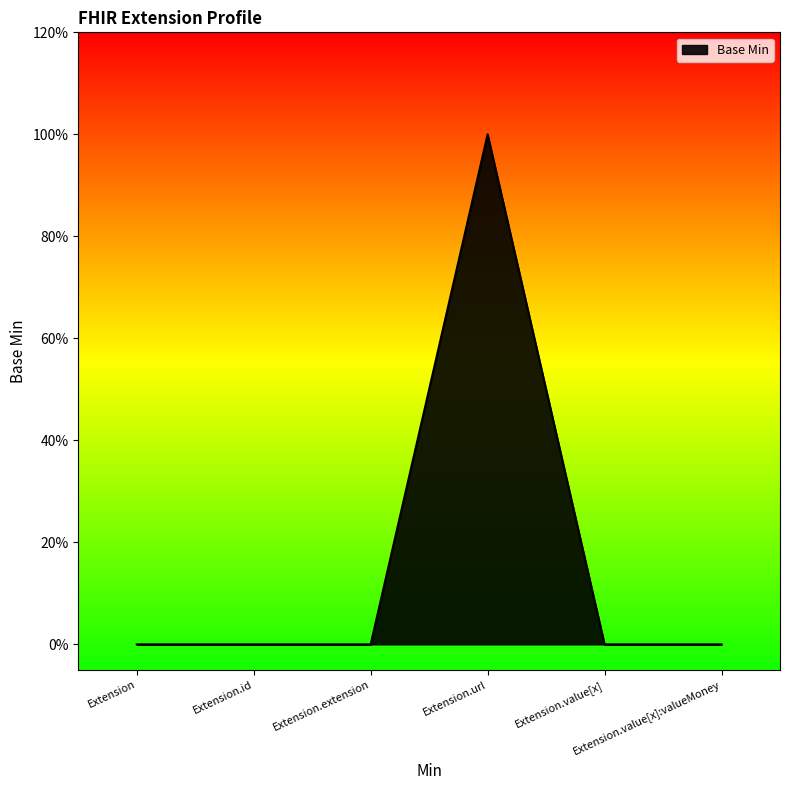

What position from the left is Extension.value[x]:valueMoney?

6